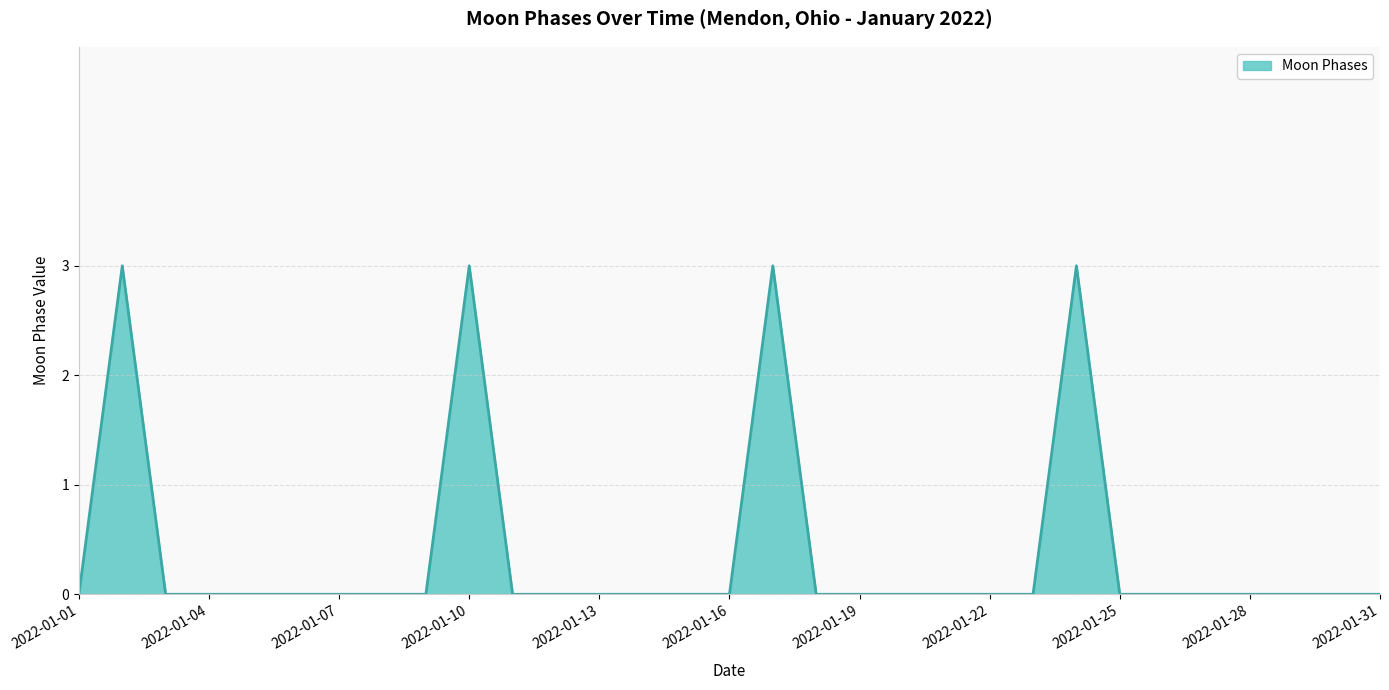

What is the greatest value displayed?

3